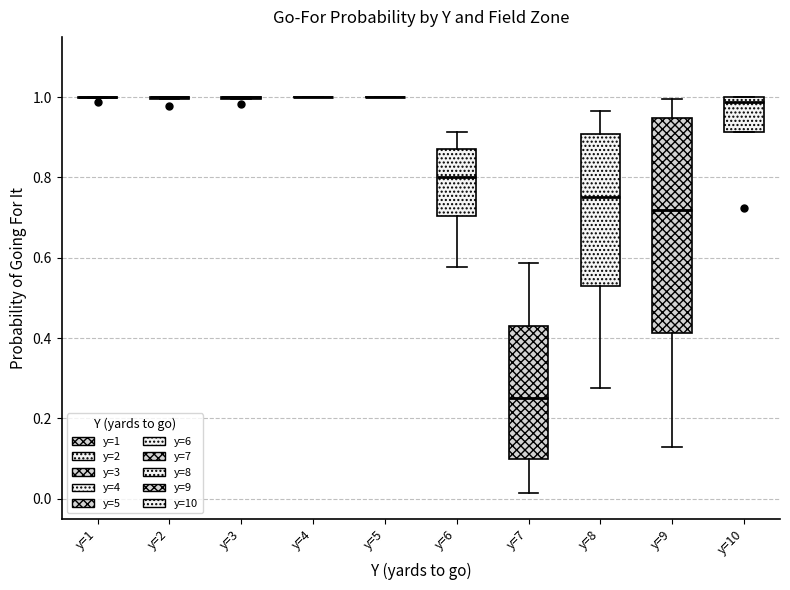

Reading left to right, read every box against the y-axis: the position of its median line, the range the box covers, and the ends of its whiskers. The values are not printed on the chart, so give them approximately, as read against the axis.

y=1: box collapsed to a line at 1.00, whiskers 1.00 to 1.00
y=2: box collapsed to a line at 1.00, whiskers 1.00 to 1.00
y=3: box collapsed to a line at 1.00, whiskers 1.00 to 1.00
y=4: box collapsed to a line at 1.00, whiskers 1.00 to 1.00
y=5: box collapsed to a line at 1.00, whiskers 1.00 to 1.00
y=6: median 0.80, box 0.70 to 0.88, whiskers 0.58 to 0.92
y=7: median 0.26, box 0.10 to 0.42, whiskers 0.02 to 0.58
y=8: median 0.76, box 0.52 to 0.90, whiskers 0.28 to 0.96
y=9: median 0.72, box 0.42 to 0.94, whiskers 0.12 to 1.00
y=10: median 0.98, box 0.92 to 1.00, whiskers 0.92 to 1.00